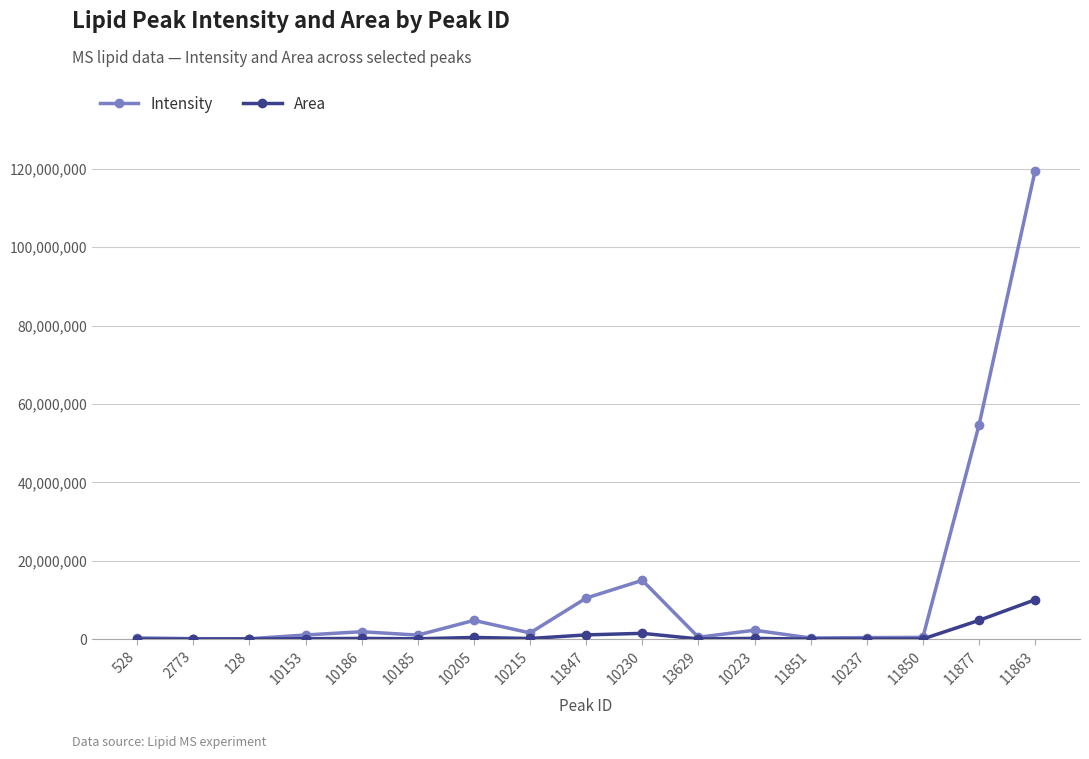

True or false: Intensity has more than 2 points higher than both neighbors.

True